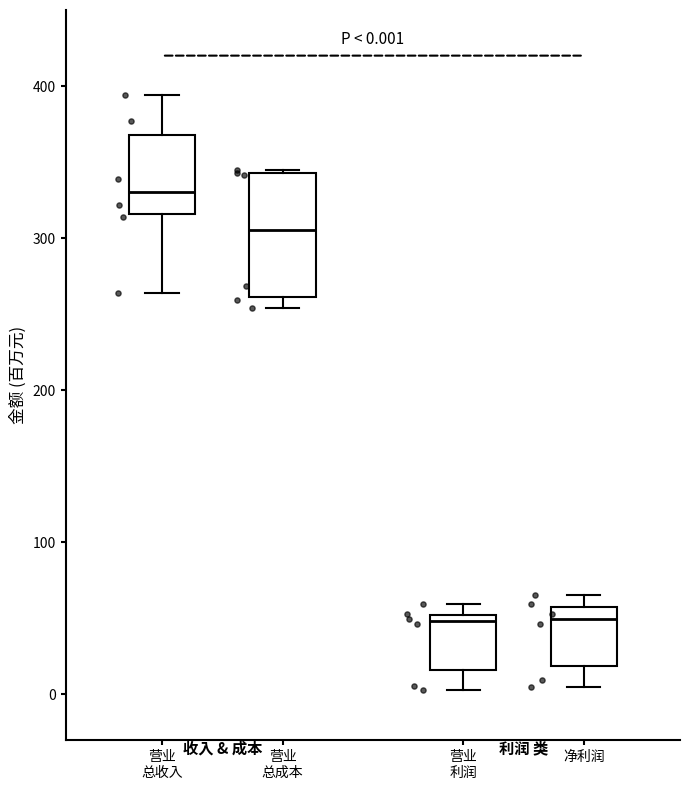

Which box has the highest median line?

营业 总收入